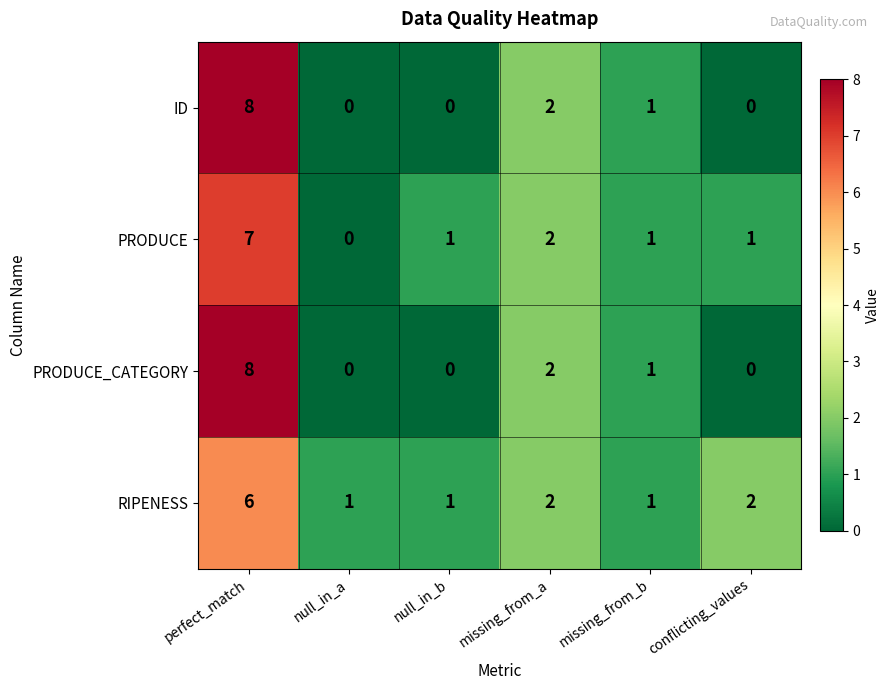

Reading left to right, list all the values displayed in this chart.

ID: perfect_match=8	null_in_a=0	null_in_b=0	missing_from_a=2	missing_from_b=1	conflicting_values=0
PRODUCE: perfect_match=7	null_in_a=0	null_in_b=1	missing_from_a=2	missing_from_b=1	conflicting_values=1
PRODUCE_CATEGORY: perfect_match=8	null_in_a=0	null_in_b=0	missing_from_a=2	missing_from_b=1	conflicting_values=0
RIPENESS: perfect_match=6	null_in_a=1	null_in_b=1	missing_from_a=2	missing_from_b=1	conflicting_values=2